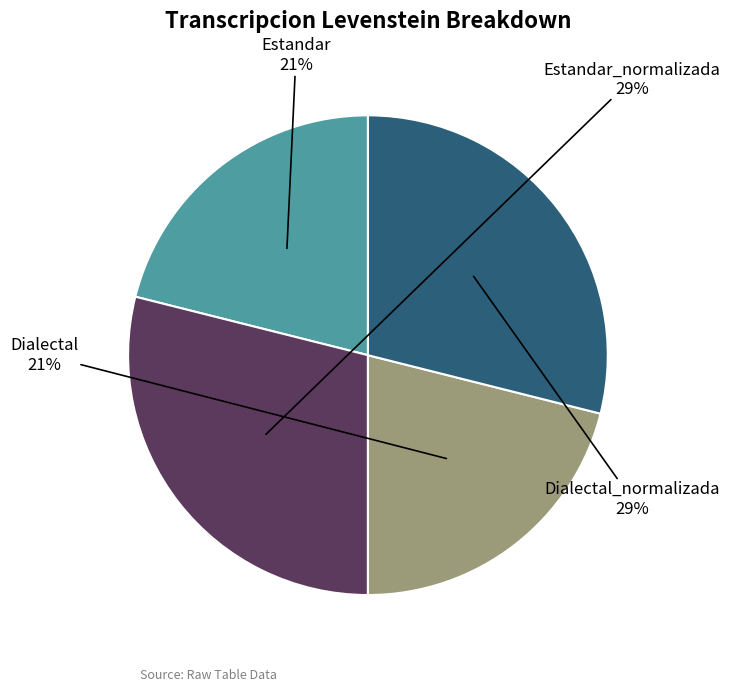

To the nearest percent, what percentage of the pie is Dialectal?

21%